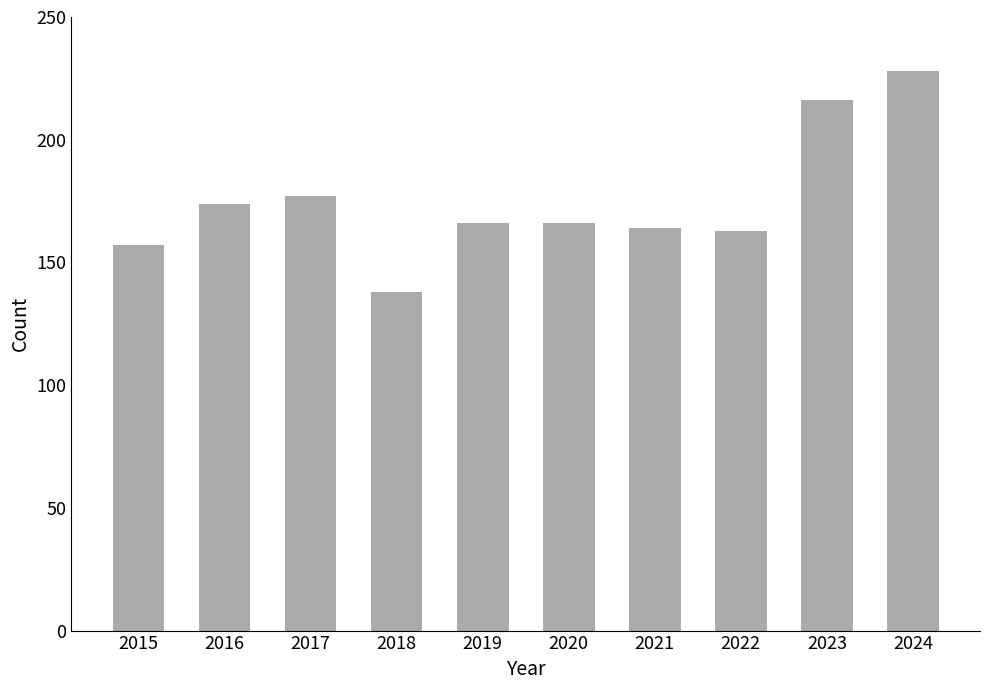

Between 2023 and 2017, which is larger?

2023